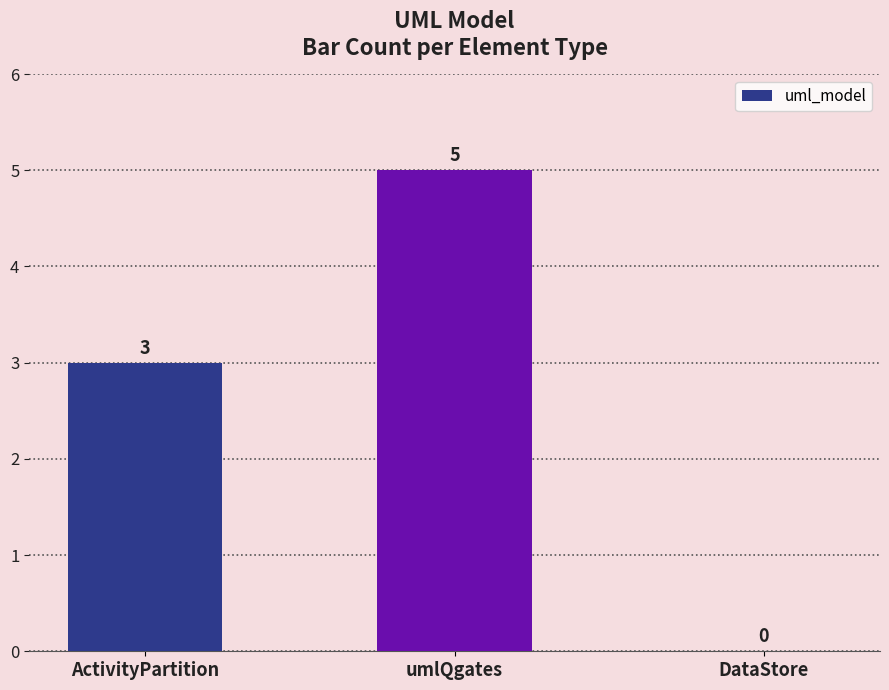

The value at umlQgates is 5. True or false?

True